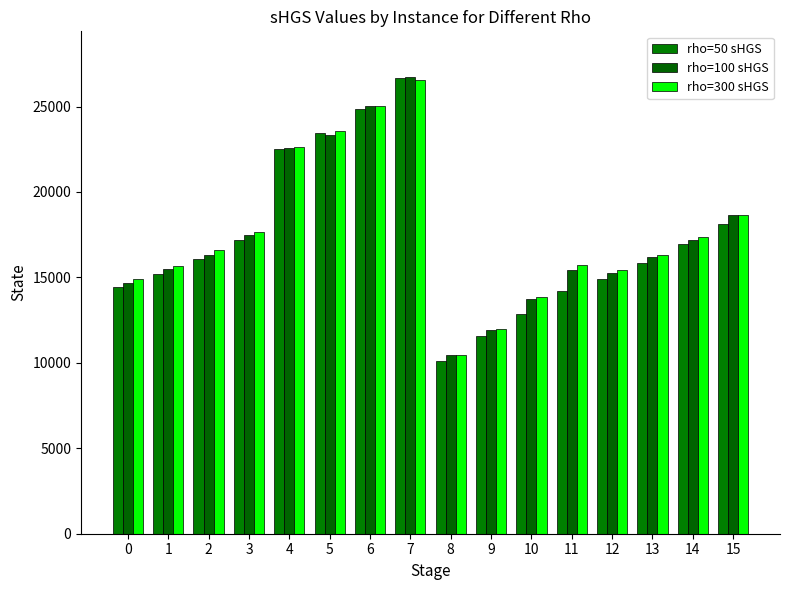

The rho=100 sHGS series shows 16303.6 at 2. True or false?

True